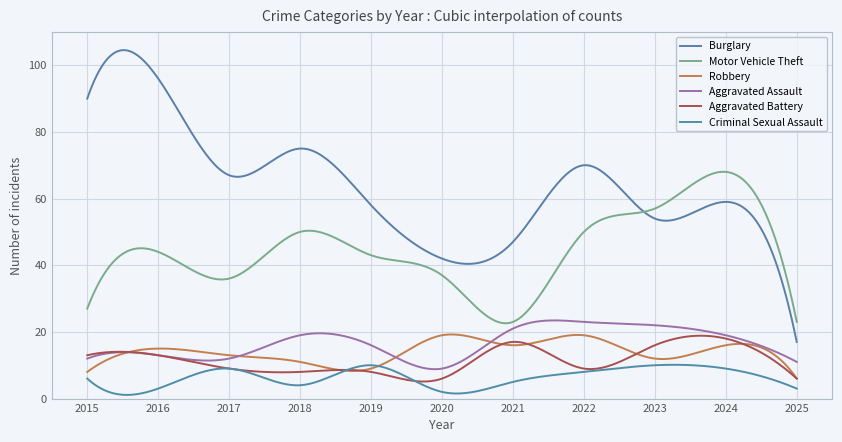

What is the value of the Motor Vehicle Theft point at the 11th from the left?

23